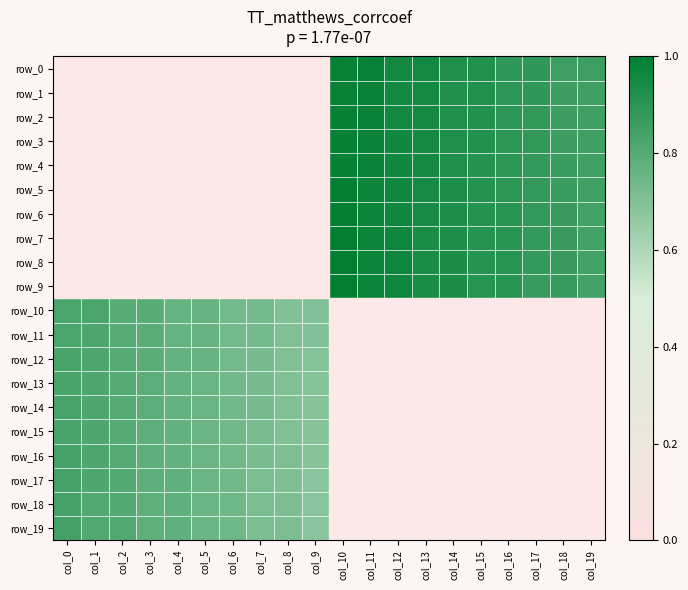

Rank the series by their maximum value, from lowest to highest.

row_10, row_11, row_12, row_13, row_14, row_15, row_16, row_17, row_18, row_19, row_0, row_1, row_2, row_3, row_4, row_5, row_6, row_7, row_8, row_9